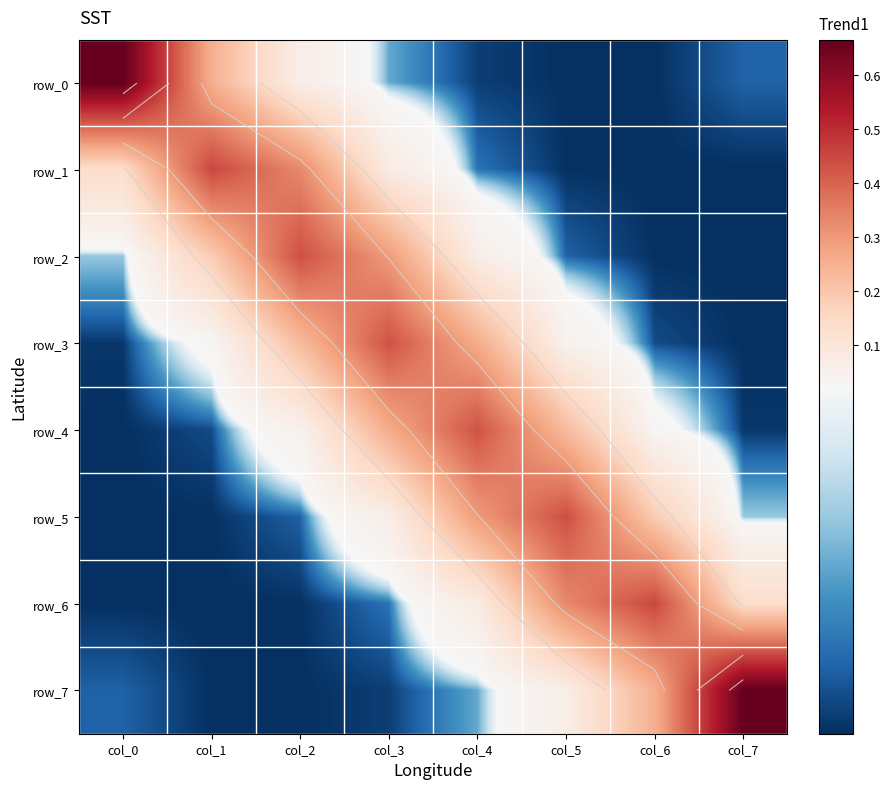

Reading left to right, transcribe all the data shown in this chart.

row_0: 0.7	0.3	0.1	0.0	0.0	0.0	0.0	0.0
row_1: 0.1	0.4	0.3	0.1	0.0	0.0	0.0	0.0
row_2: 0.0	0.2	0.4	0.3	0.1	0.0	0.0	0.0
row_3: 0.0	0.0	0.2	0.4	0.3	0.0	0.0	0.0
row_4: 0.0	0.0	0.0	0.3	0.4	0.2	0.0	0.0
row_5: 0.0	0.0	0.0	0.1	0.3	0.4	0.2	0.0
row_6: 0.0	0.0	0.0	0.0	0.1	0.3	0.4	0.1
row_7: 0.0	0.0	0.0	0.0	0.0	0.1	0.3	0.7